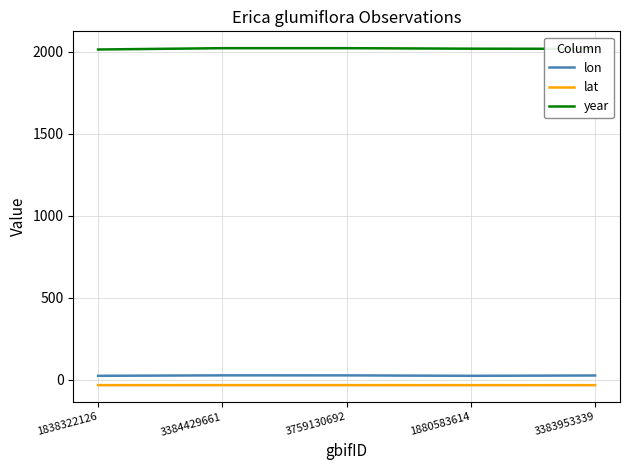

What is the maximum value shown in the chart?

2021.0